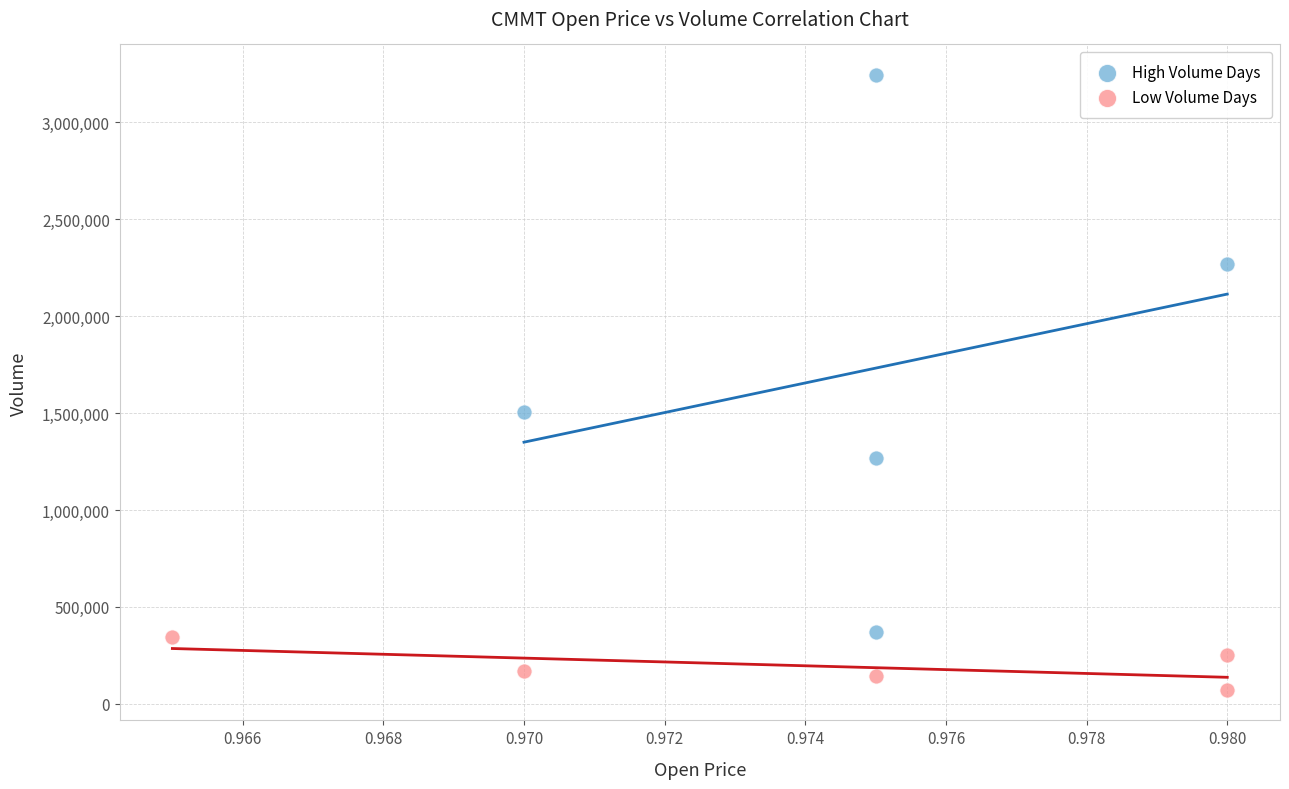

Which series reaches the maximum Y coordinate?

High Volume Days